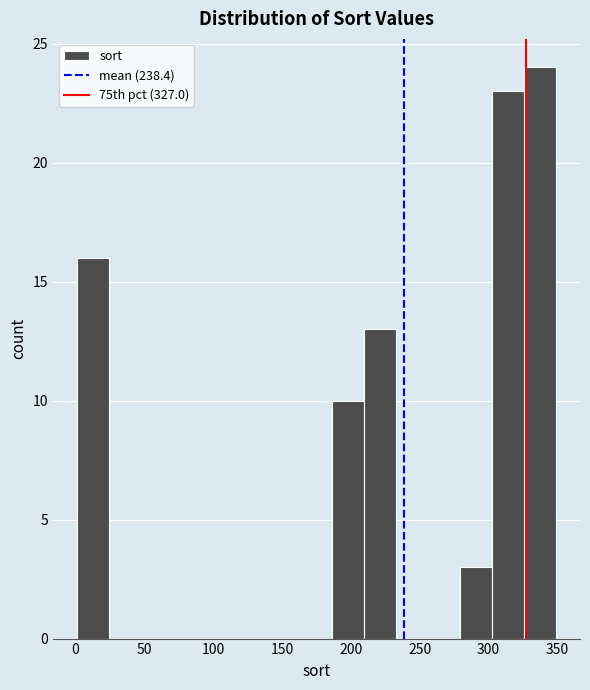

Over which range of the x-axis is the bar tallest?

325 to 350